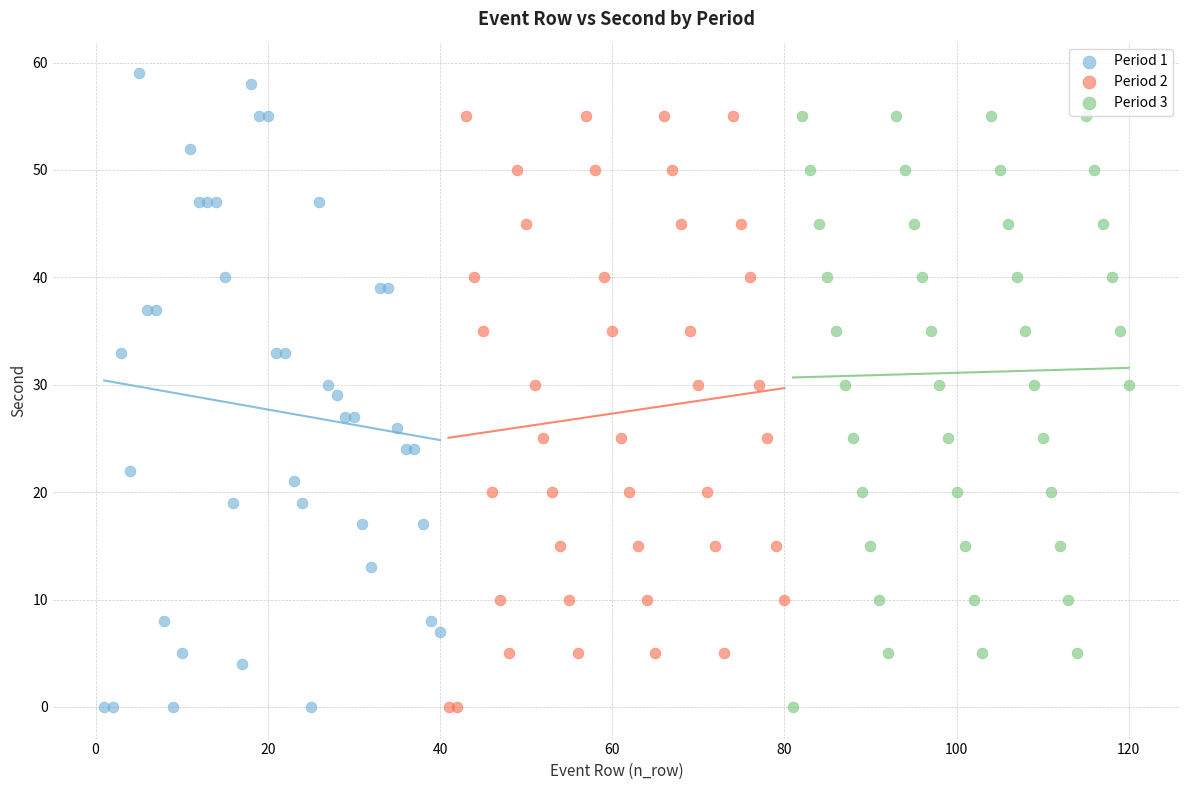

Which series reaches the maximum Y coordinate?

Period 1